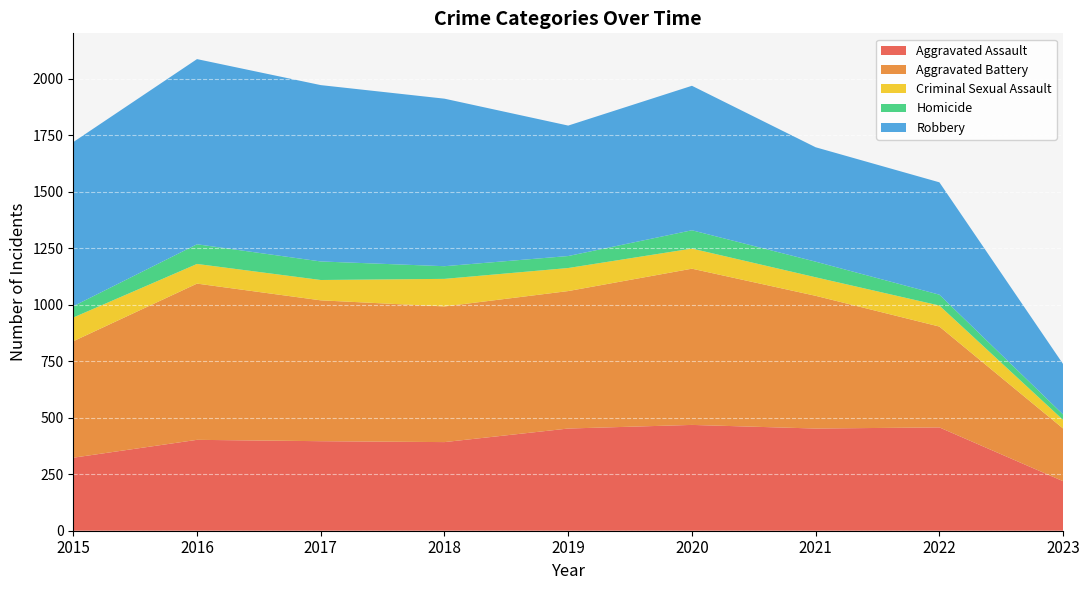

Reading right to left, transcribe all the data shown in this chart.

Aggravated Assault: 2023=219	2022=457	2021=452	2020=468	2019=452	2018=392	2017=396	2016=402	2015=323
Aggravated Battery: 2023=233	2022=446	2021=587	2020=691	2019=608	2018=600	2017=623	2016=691	2015=515
Criminal Sexual Assault: 2023=38	2022=93	2021=82	2020=89	2019=102	2018=122	2017=90	2016=87	2015=105
Homicide: 2023=24	2022=48	2021=69	2020=81	2019=53	2018=56	2017=82	2016=87	2015=50
Robbery: 2023=223	2022=497	2021=506	2020=639	2019=577	2018=741	2017=780	2016=819	2015=726